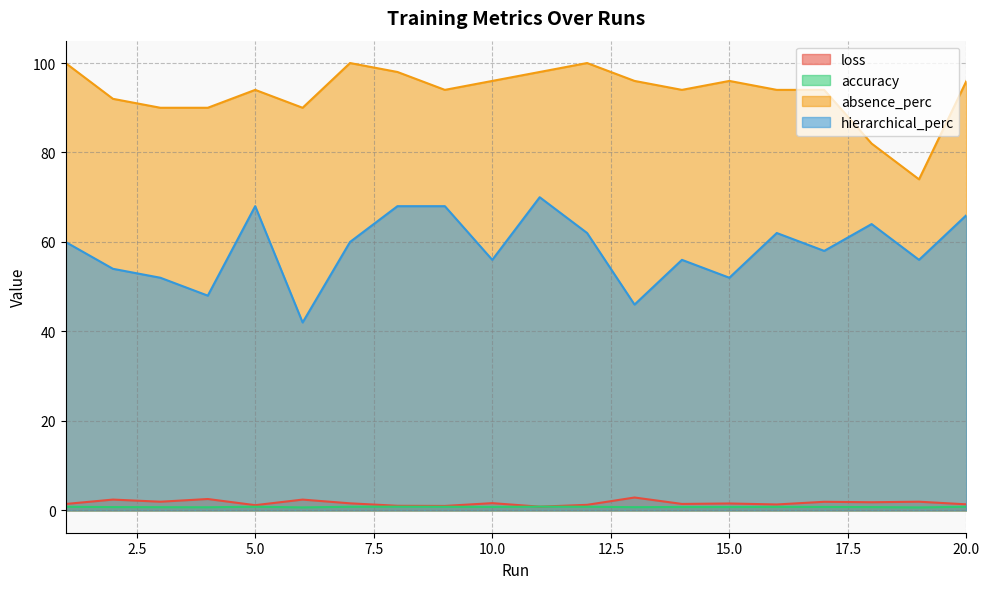

Reading left to right, list all the values displayed in this chart.

loss: 1.4	2.4	1.9	2.5	1.2	2.4	1.6	1.0	1.0	1.6	0.8	1.2	2.9	1.4	1.5	1.3	1.9	1.8	1.9	1.3
accuracy: 0.8	0.7	0.7	0.7	0.8	0.7	0.8	0.8	0.8	0.8	0.8	0.8	0.7	0.8	0.7	0.8	0.8	0.7	0.6	0.8
absence_perc: 100.0	92.0	90.0	90.0	94.0	90.0	100.0	98.0	94.0	96.0	98.0	100.0	96.0	94.0	96.0	94.0	94.0	82.0	74.0	96.0
hierarchical_perc: 60.0	54.0	52.0	48.0	68.0	42.0	60.0	68.0	68.0	56.0	70.0	62.0	46.0	56.0	52.0	62.0	58.0	64.0	56.0	66.0